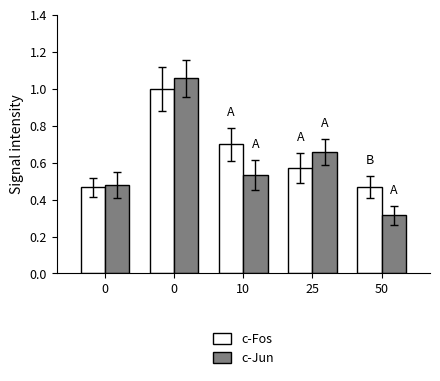

At which label does c-Jun reach its minimum?

50